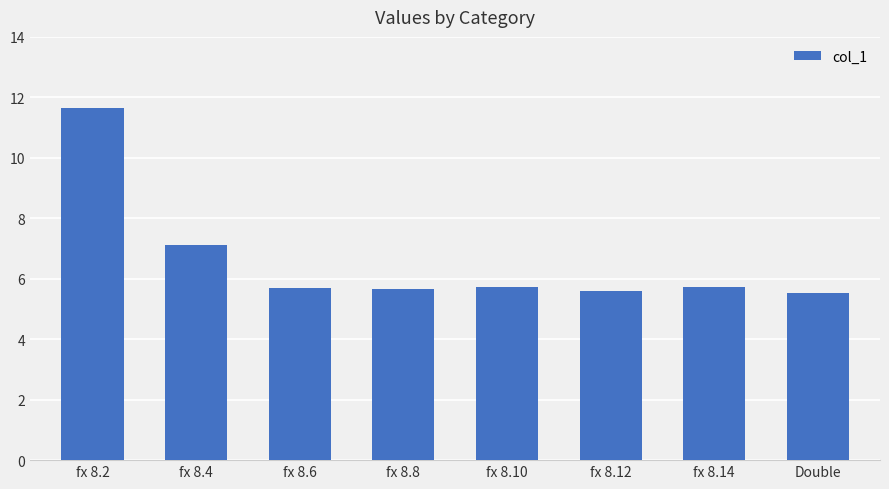

Which category has the highest value across all series?

fx 8.2